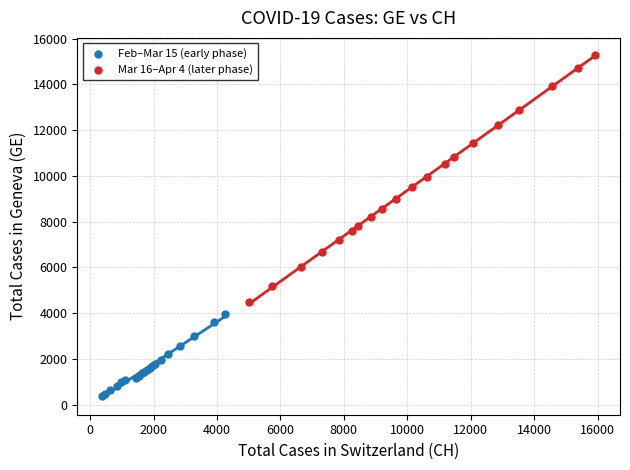

What are all the series names shown in the legend?

Feb–Mar 15 (early phase), Mar 16–Apr 4 (later phase)